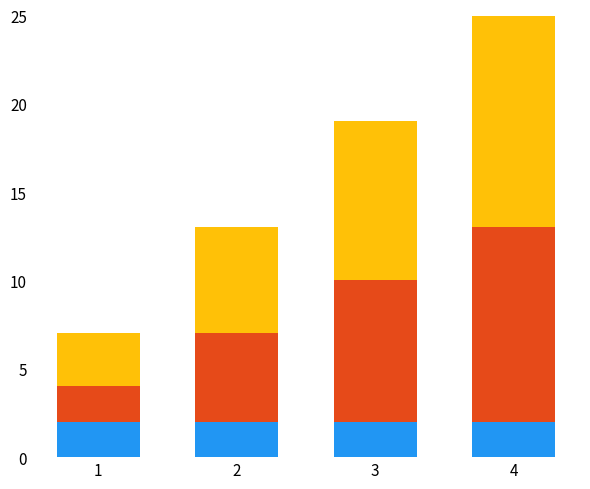

At which category is the sum across all series the highest?

4